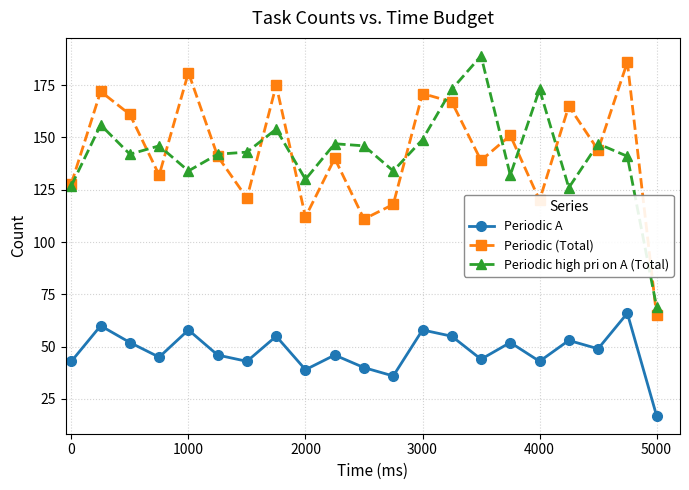

What are all the series names shown in the legend?

Periodic A, Periodic (Total), Periodic high pri on A (Total)